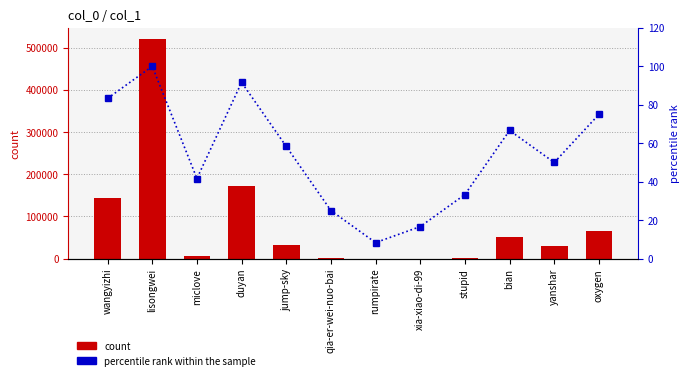

Reading left to right, what are all the values shown in this chart?

count: wangyizhi=142826.0	lisongwei=521241.0	miclove=5985.0	duyan=172615.0	jump-sky=33067.0	qia-er-wei-nuo-bai=1501.0	rumpirate=43.0	xia-xiao-di-99=262.0	stupid=2325.0	bian=51510.0	yanshar=29455.0	oxygen=65095.0
percentile rank within the sample: wangyizhi=83.3	lisongwei=100.0	miclove=41.7	duyan=91.7	jump-sky=58.3	qia-er-wei-nuo-bai=25.0	rumpirate=8.3	xia-xiao-di-99=16.7	stupid=33.3	bian=66.7	yanshar=50.0	oxygen=75.0